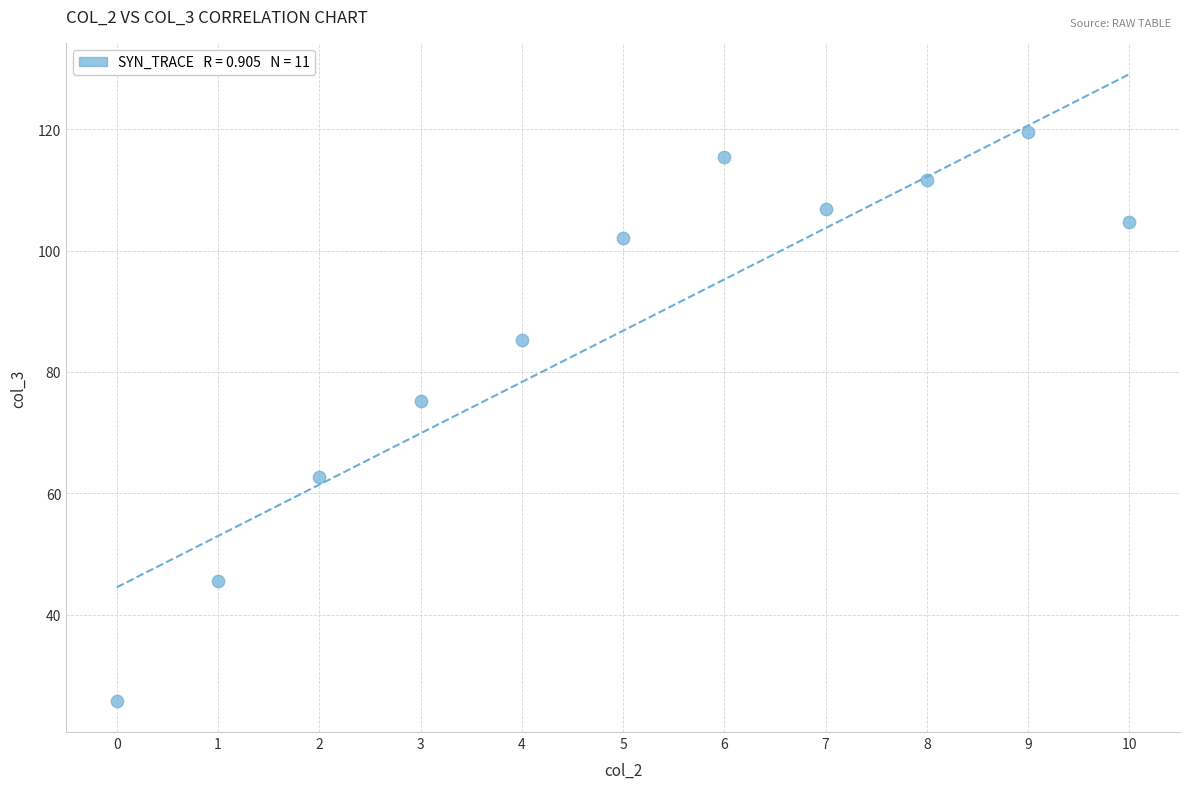

What is the average Y value?

86.8